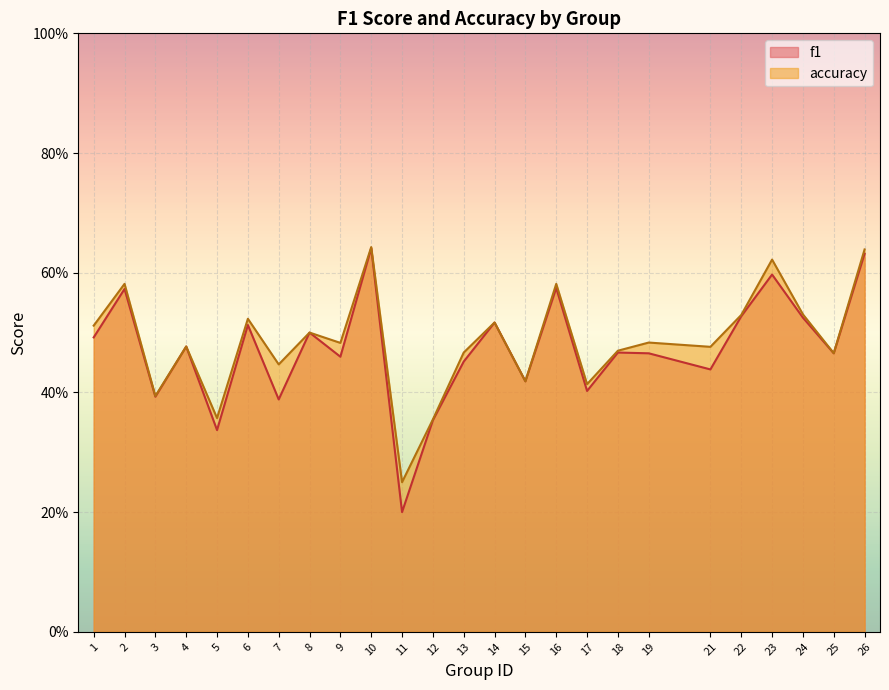

What is the difference between the maximum and second lowest values in the accuracy series?

0.3